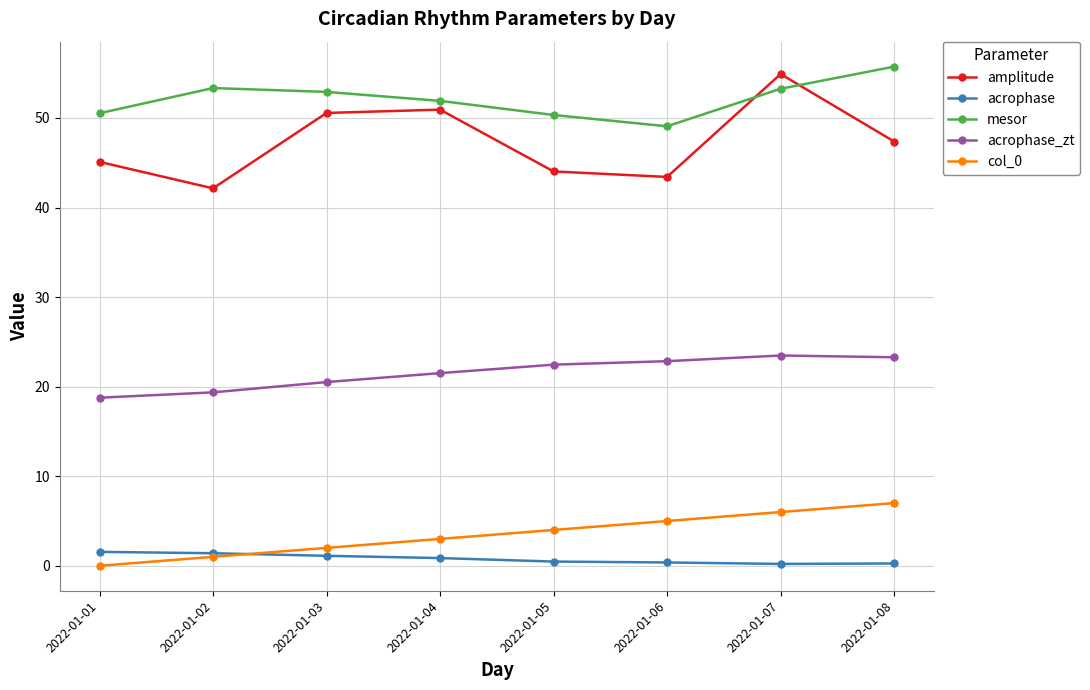

What is the sum of the acrophase values at 2022-01-04 and 2022-01-01?

2.4